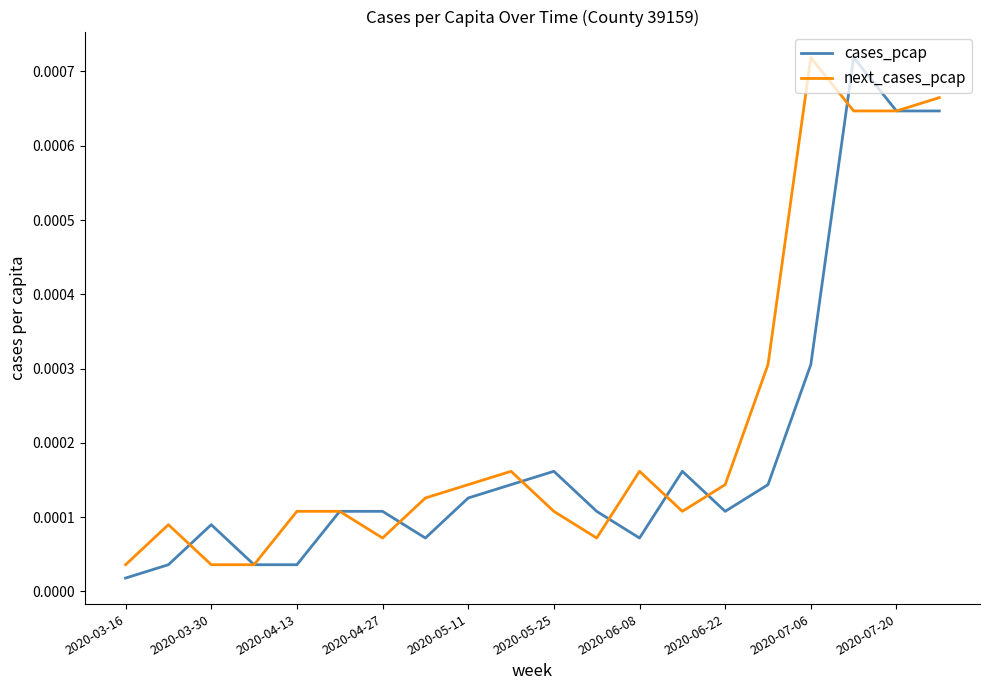

Which series has the largest total across all categories?

next_cases_pcap